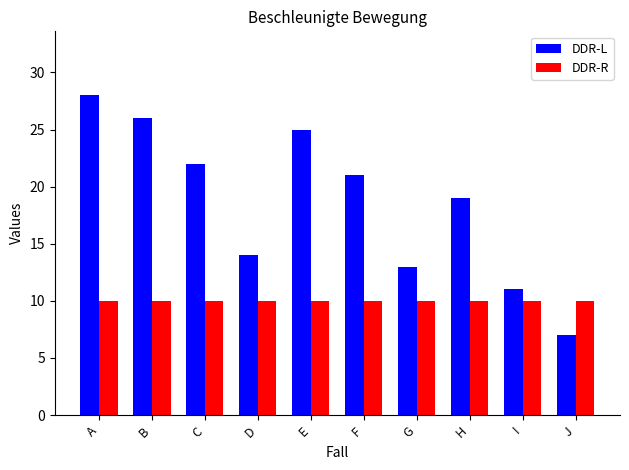

Where does the DDR-L series first go above 21?

A